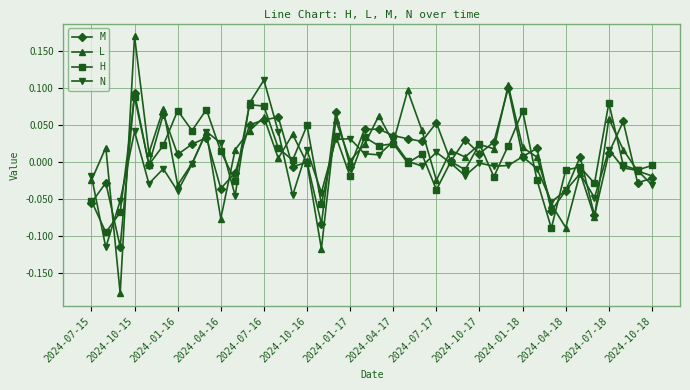

True or false: N has more than 1 points higher than both neighbors.

True